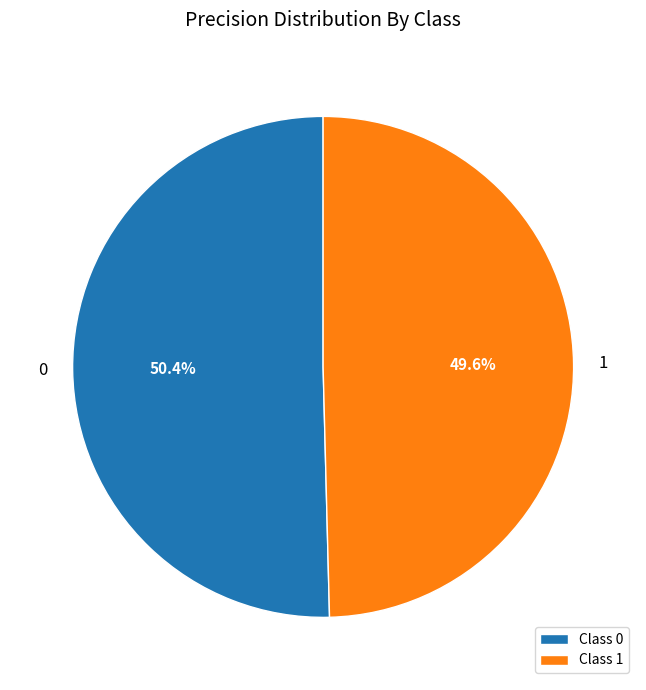

To the nearest percent, what is the difference between the largest and smallest slice percentages?

1%